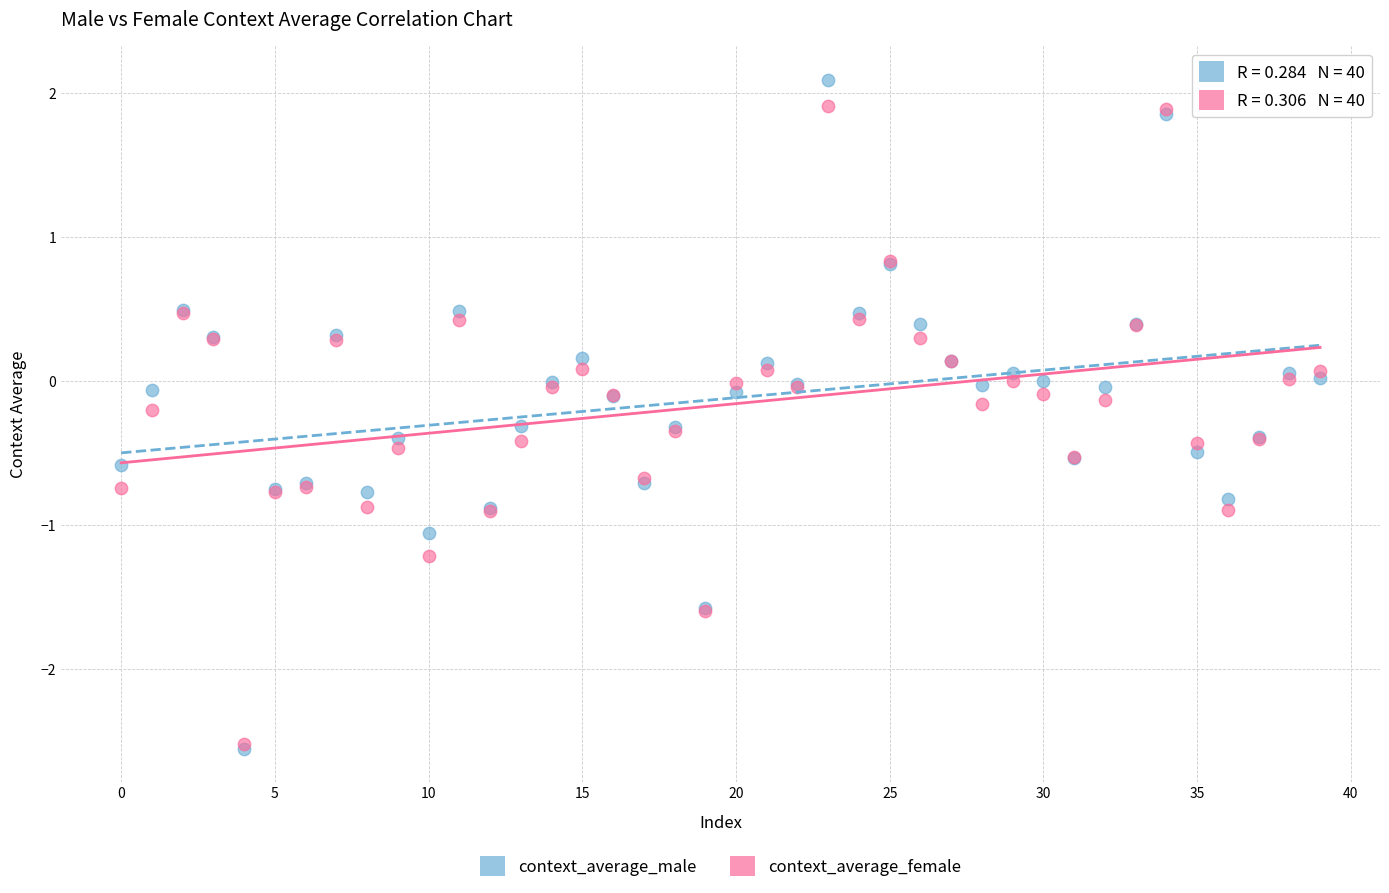

What are all the series names shown in the legend?

context_average_male, context_average_female